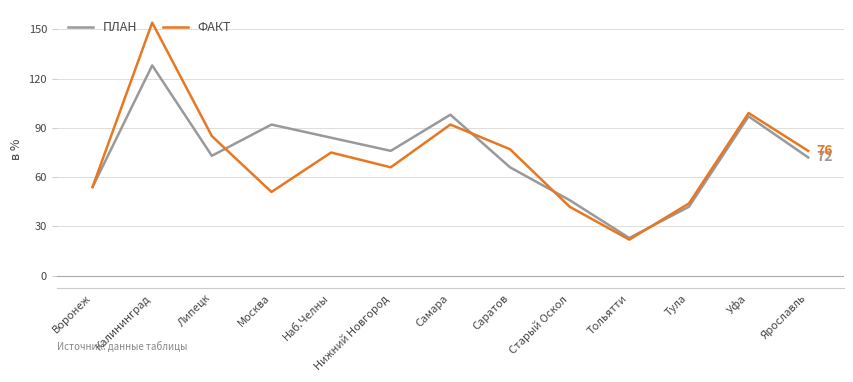

Reading right to left, transcribe all the data shown in this chart.

ПЛАН: 72	97	42	23	46	66	98	76	84	92	73	128	54
ФАКТ: 76	99	44	22	42	77	92	66	75	51	85	154	54